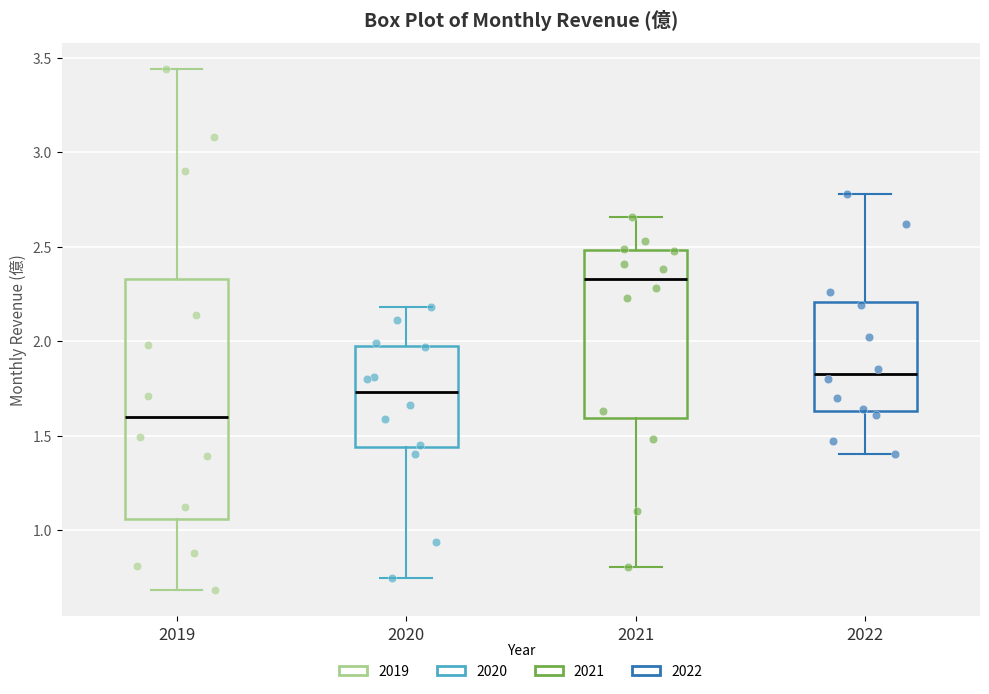

Reading left to right, transcribe this box plot: for each box, give where its median line is, the range the box spans, and where its two whiskers end, as read against the y-axis. The values are not printed on the chart, so give them approximately, as read against the axis.

2019: median 1.60, box 1.05 to 2.35, whiskers 0.70 to 3.45
2020: median 1.75, box 1.45 to 2.00, whiskers 0.75 to 2.20
2021: median 2.35, box 1.60 to 2.50, whiskers 0.80 to 2.65
2022: median 1.85, box 1.65 to 2.20, whiskers 1.40 to 2.80